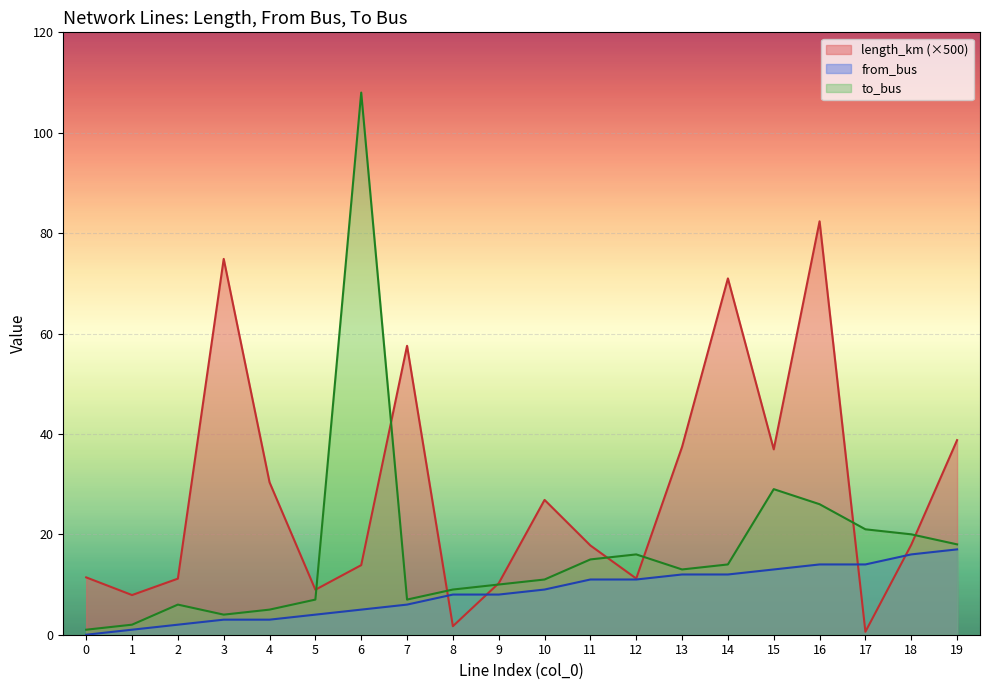

What is the difference between the maximum and minimum values in the from_bus series?

17.0